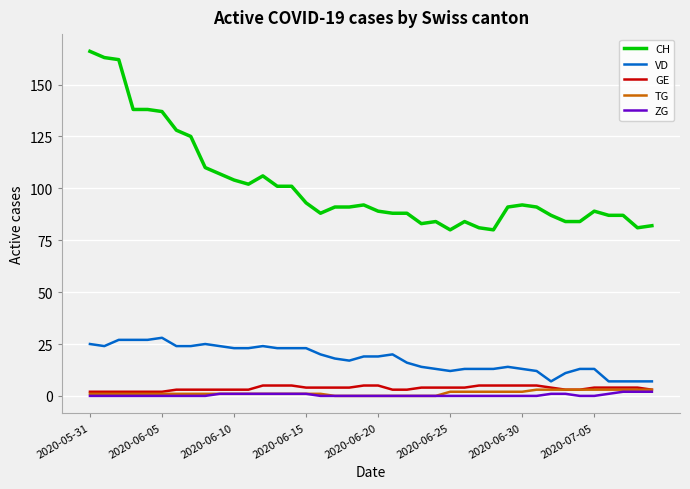

Which series has the largest range (max minus min)?

CH